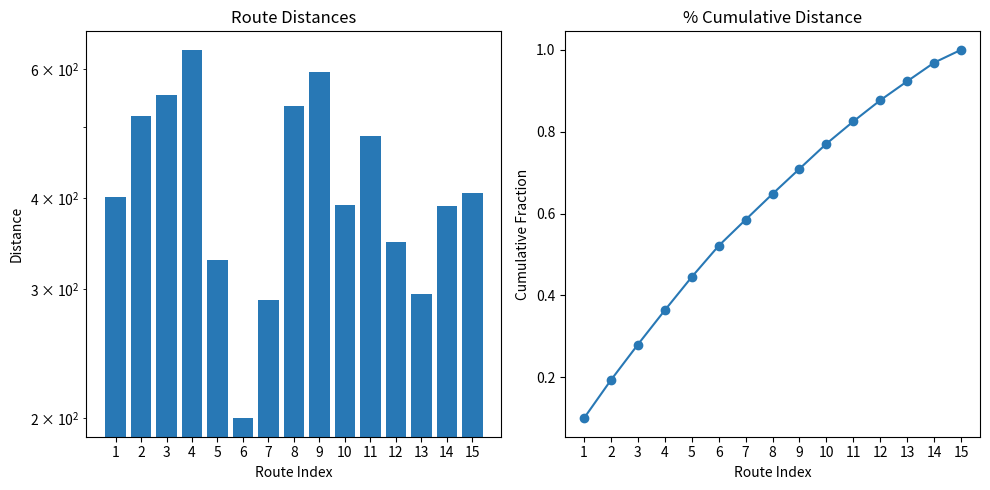

What is the average value?

0.6